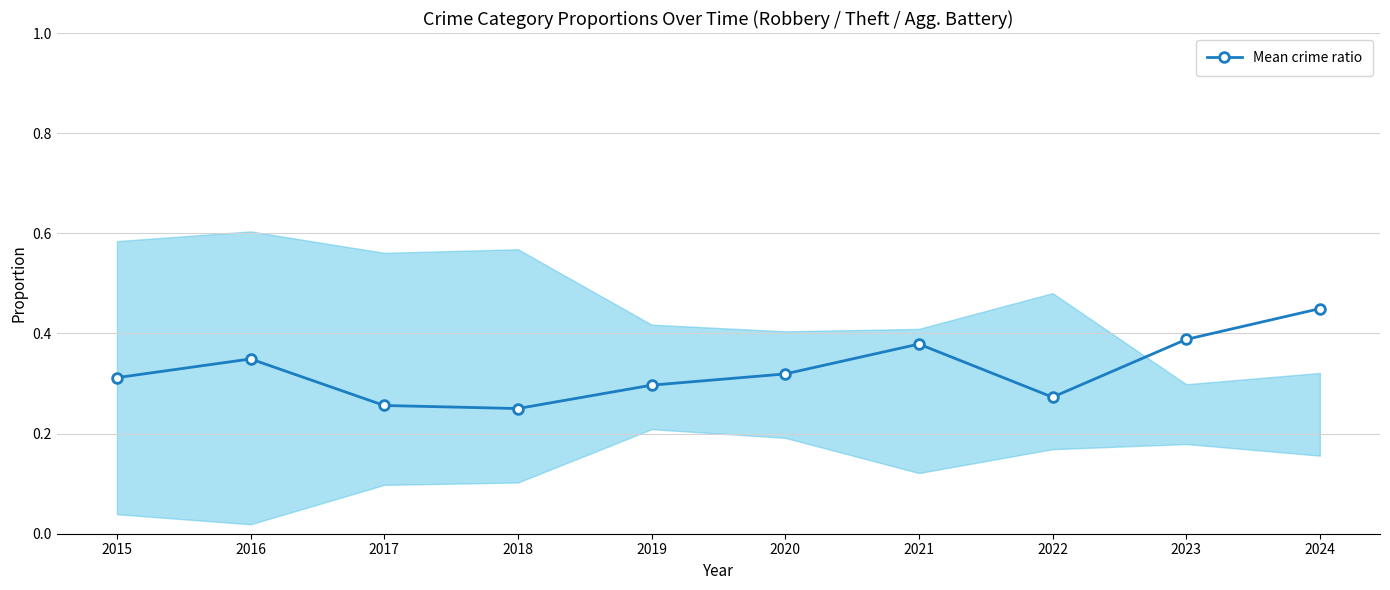

What is the difference between the second highest and second lowest values?

0.1